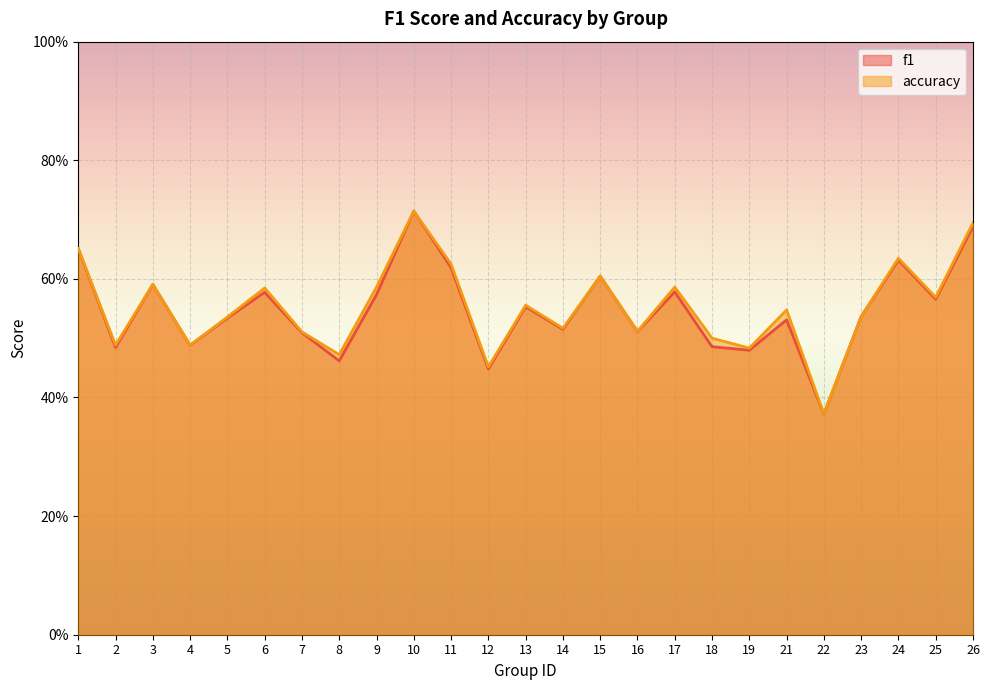

Between 9 and 19, which series saw the biggest shift?

accuracy